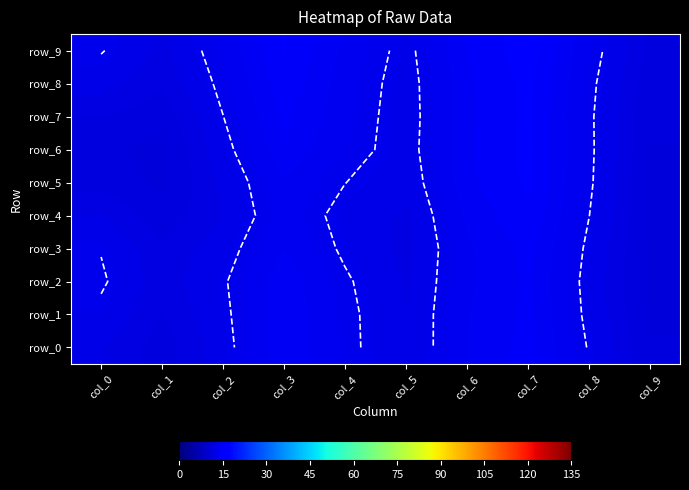

Where does the row_2 series first go above 12?

col_0